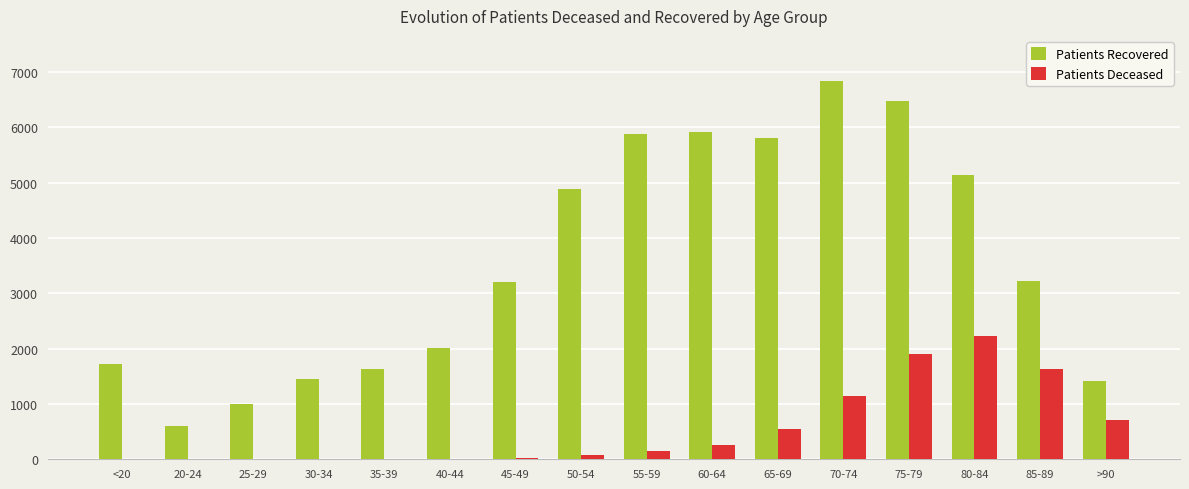

The value of Patients Recovered at 30-34 is 2147. True or false?

False